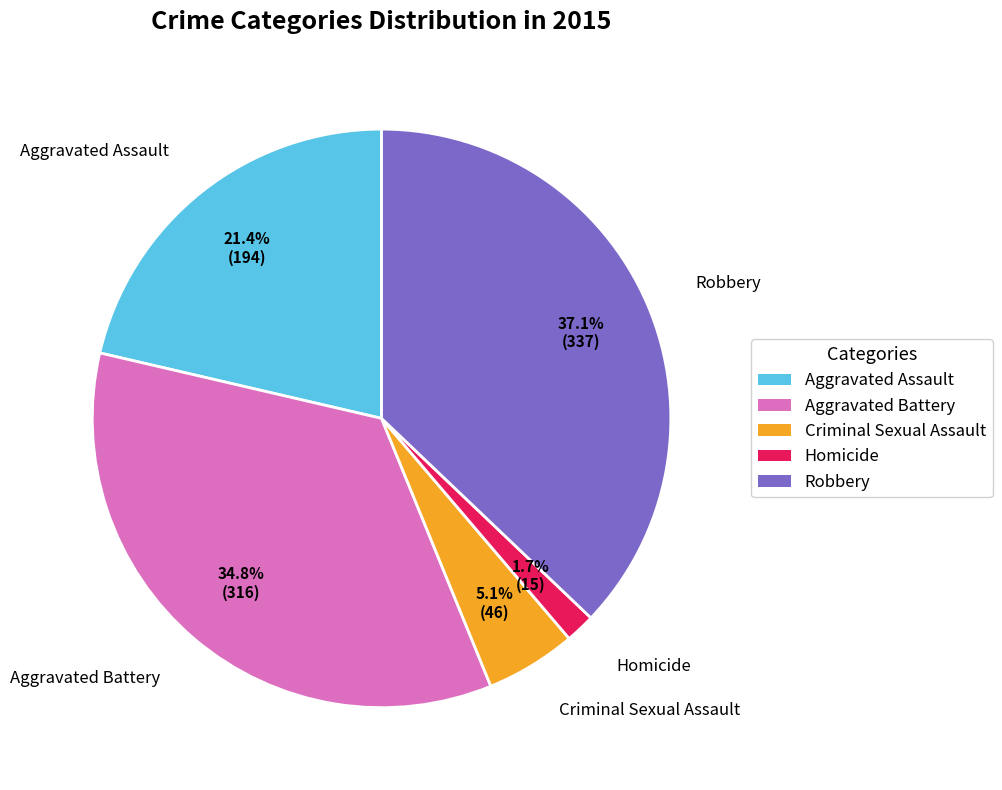

Is it true that Criminal Sexual Assault is 14% of the pie?

False